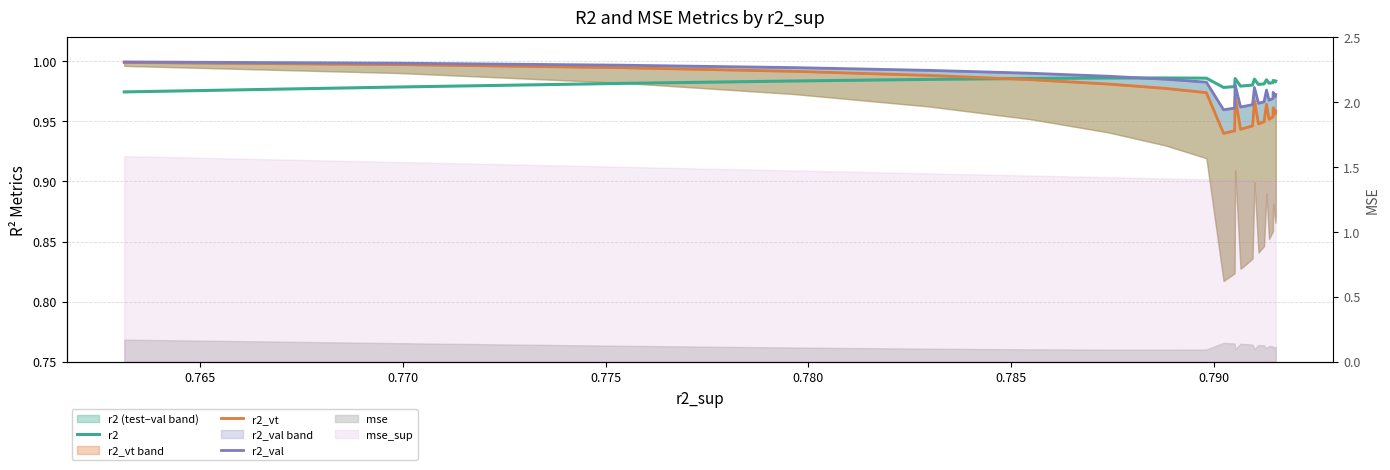

Is the value of r2_vt at 15 greater than the value of r2_val at 0.785?

No